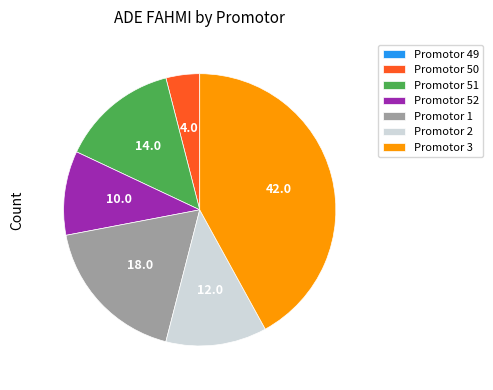

Which slice is the largest?

Promotor 3